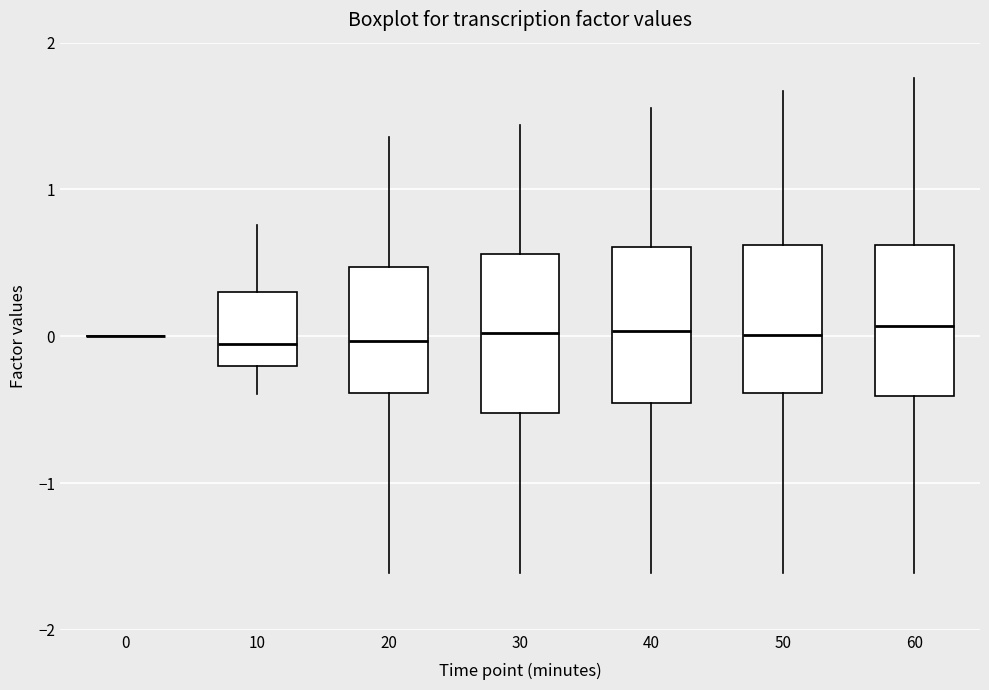

Reading left to right, transcribe this box plot: for each box, give where its median line is, the range the box spans, and where its two whiskers end, as read against the y-axis. The values are not printed on the chart, so give them approximately, as read against the axis.

0: box collapsed to a line at 0.0, whiskers 0.0 to 0.0
10: median -0.1, box -0.2 to 0.3, whiskers -0.4 to 0.8
20: median 0.0, box -0.4 to 0.5, whiskers -1.6 to 1.4
30: median 0.0, box -0.5 to 0.6, whiskers -1.6 to 1.4
40: median 0.0, box -0.5 to 0.6, whiskers -1.6 to 1.6
50: median 0.0, box -0.4 to 0.6, whiskers -1.6 to 1.7
60: median 0.1, box -0.4 to 0.6, whiskers -1.6 to 1.8